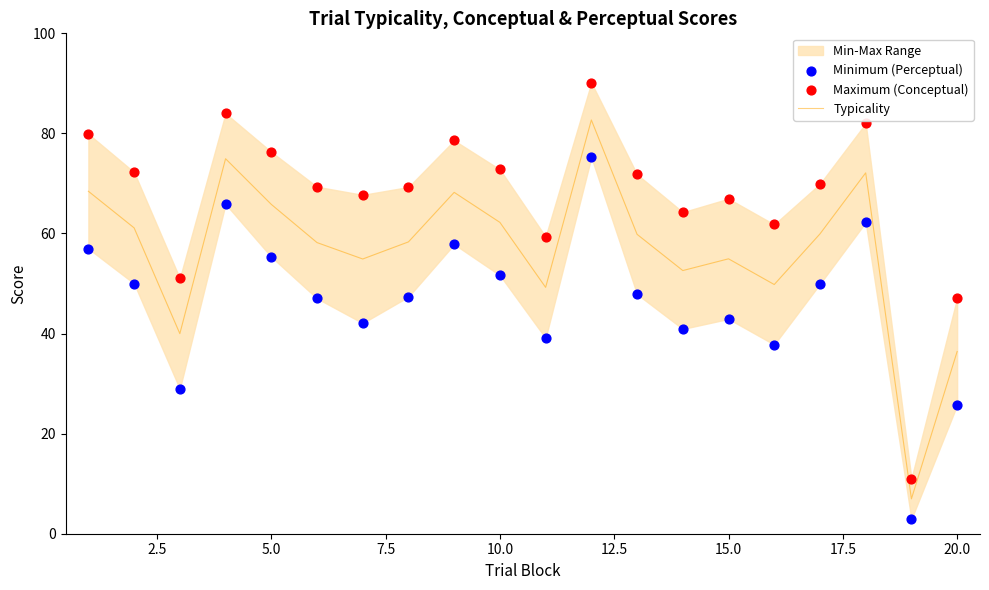

At how many categories does at least one series exceed 11?

20